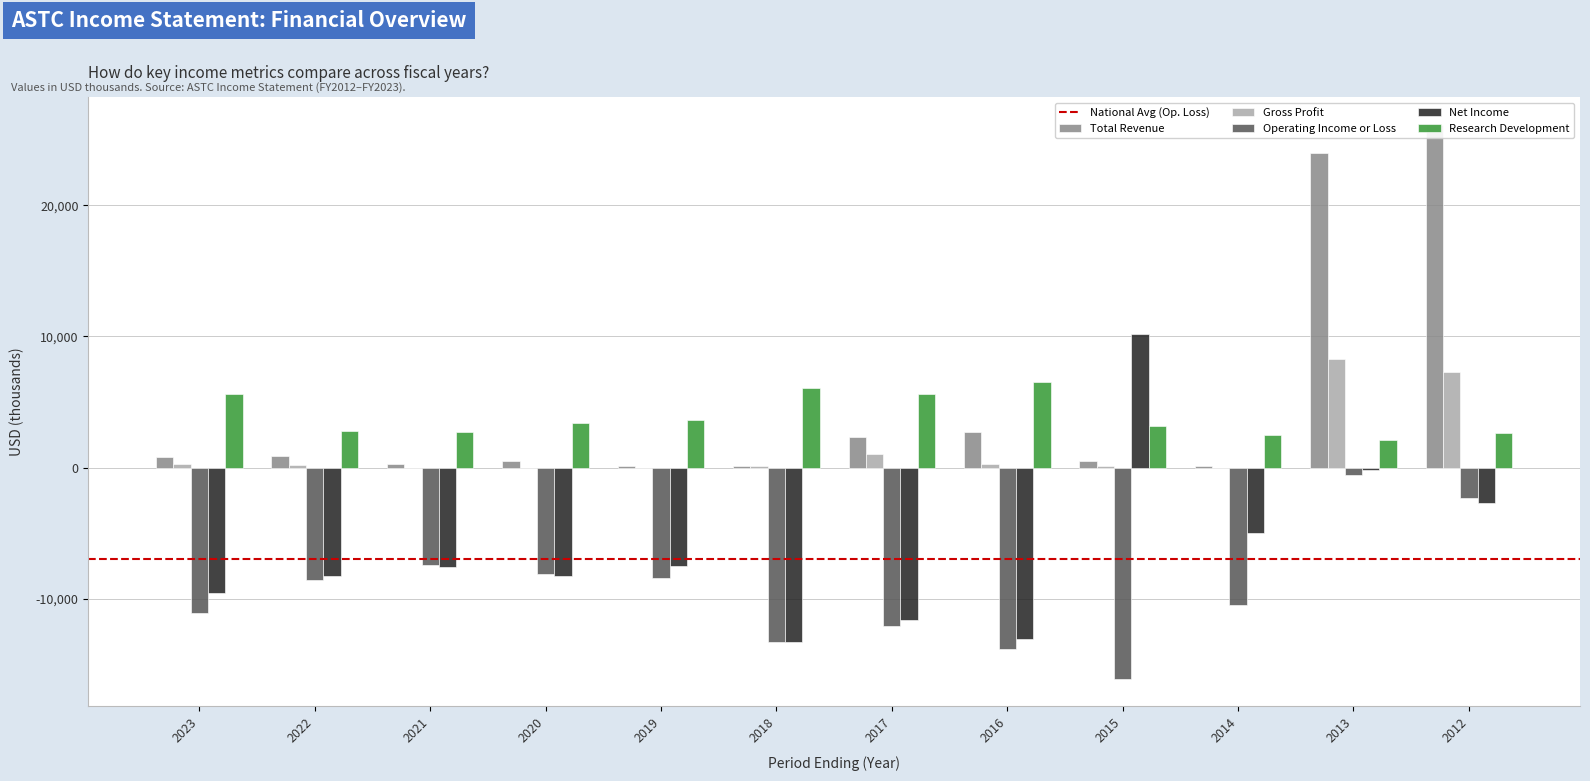

At which label does Total Revenue reach its peak?

2012